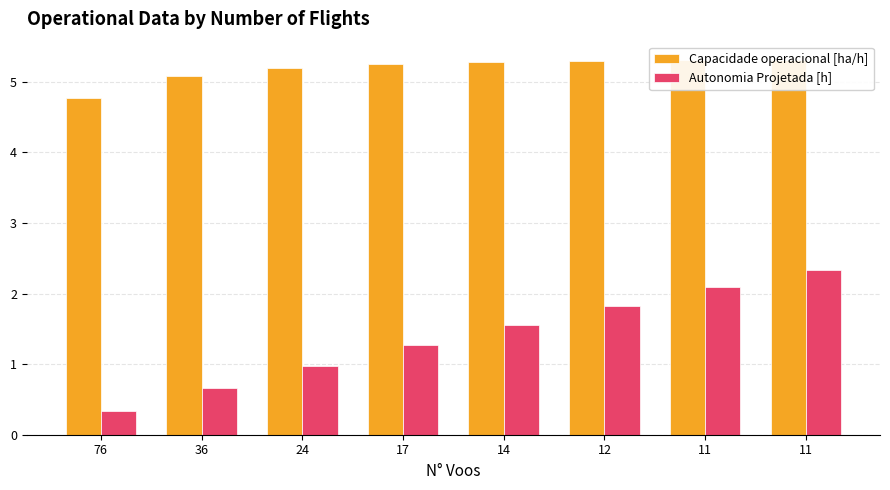

Are the bars horizontal?

No